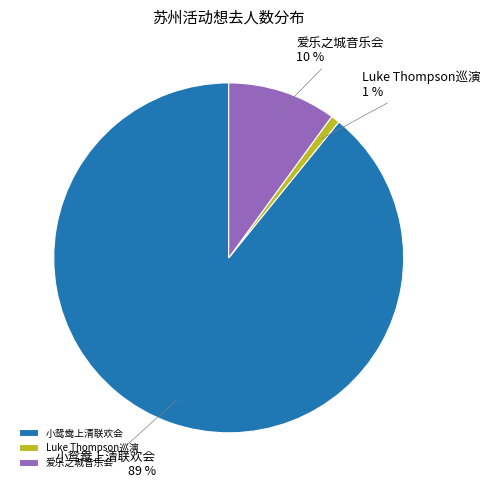

To the nearest percent, what is the average slice percentage?

33%